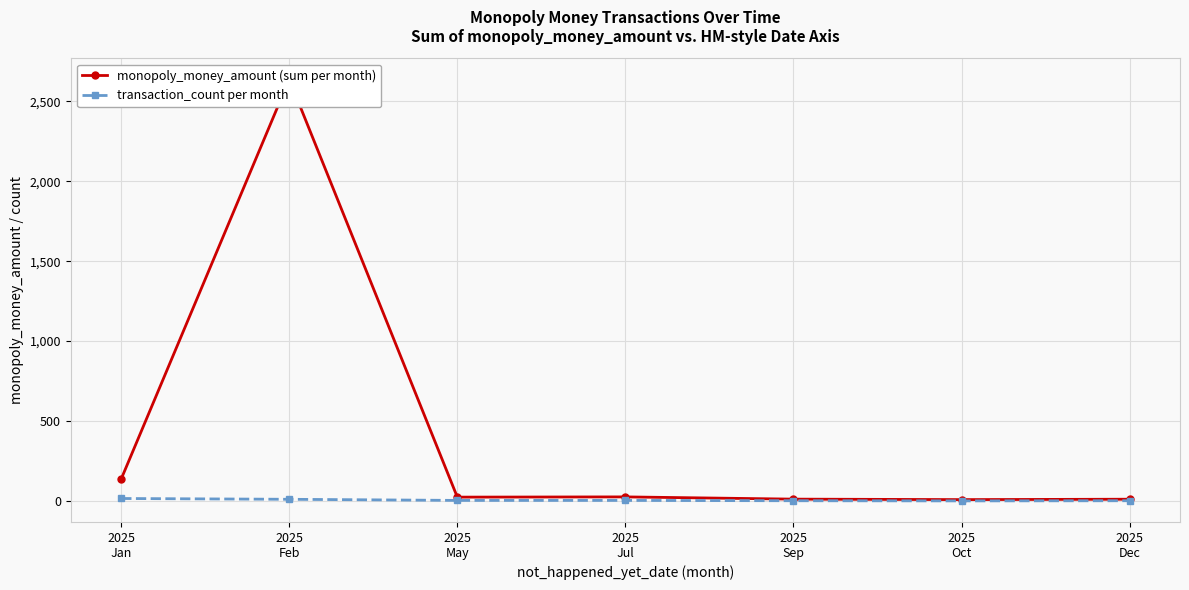

At 2025
Jul, list the series in order from smallest to largest.

transaction_count per month, monopoly_money_amount (sum per month)